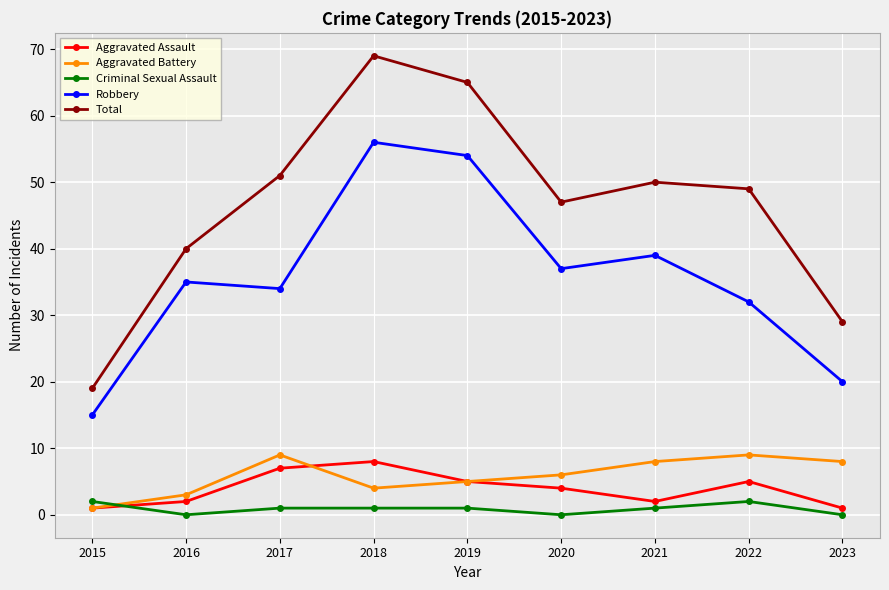

At which category is the sum across all series the highest?

2018